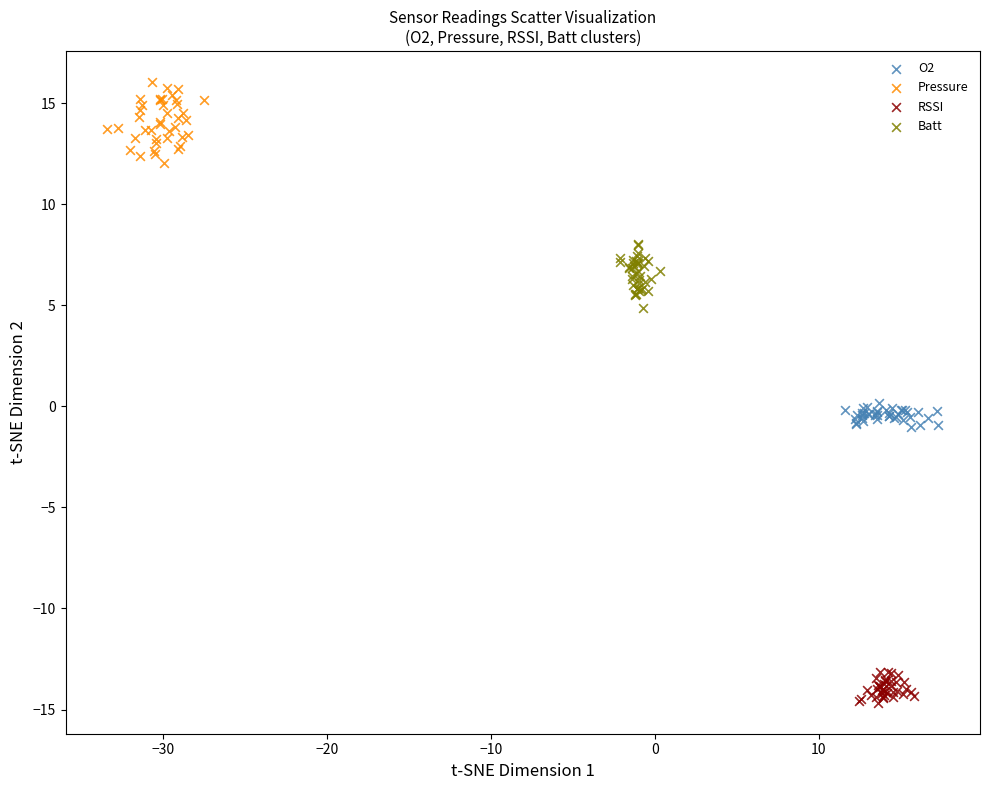

Which series contains the lowest Y value?

RSSI